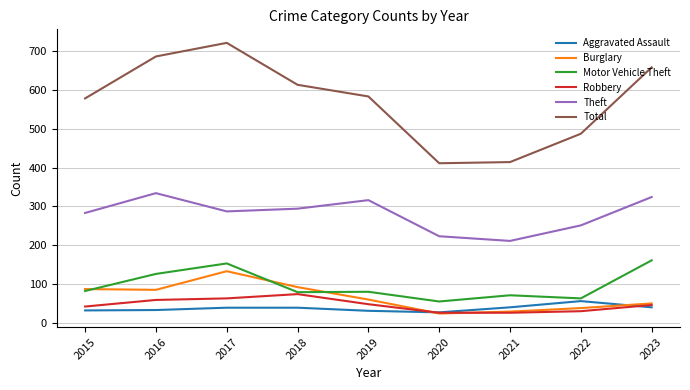

What is the highest value of the Theft series?

334